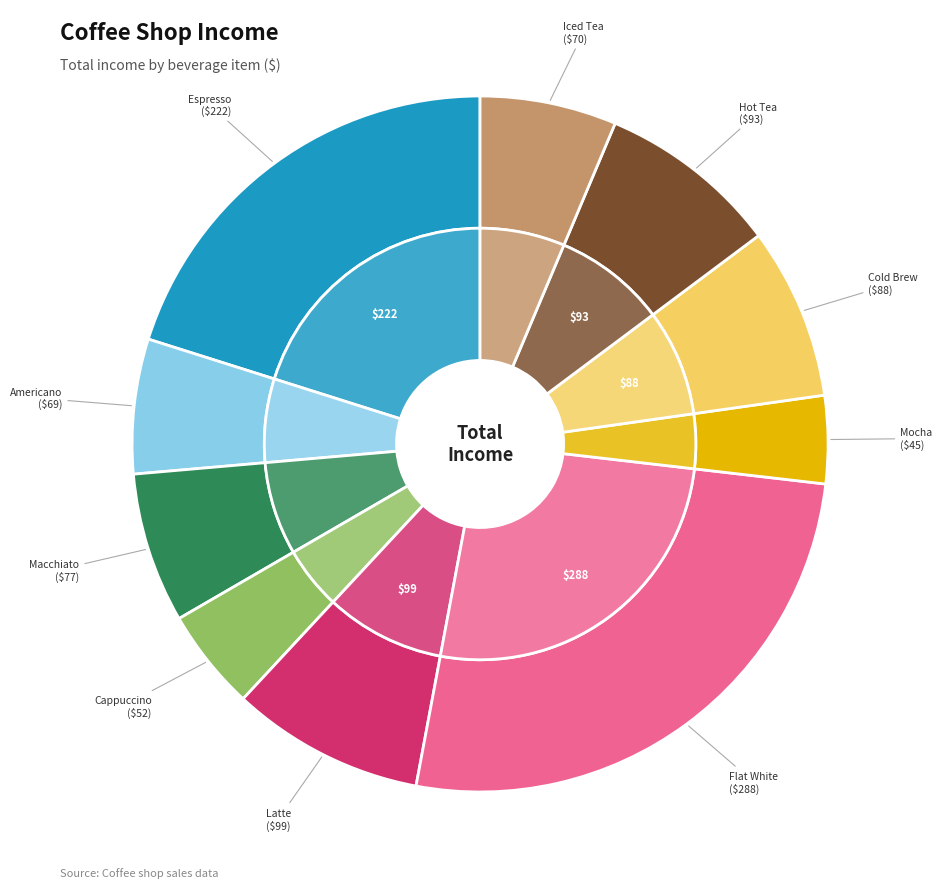

Is there any slice that represents more than half of the pie?

No